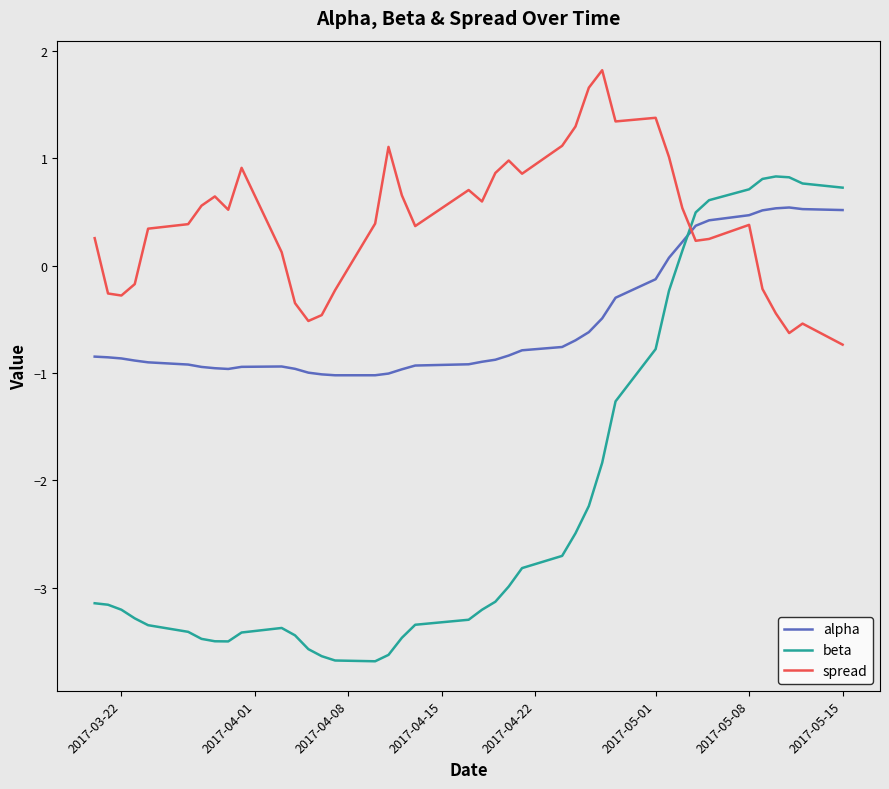

What is the maximum value for beta?

0.8